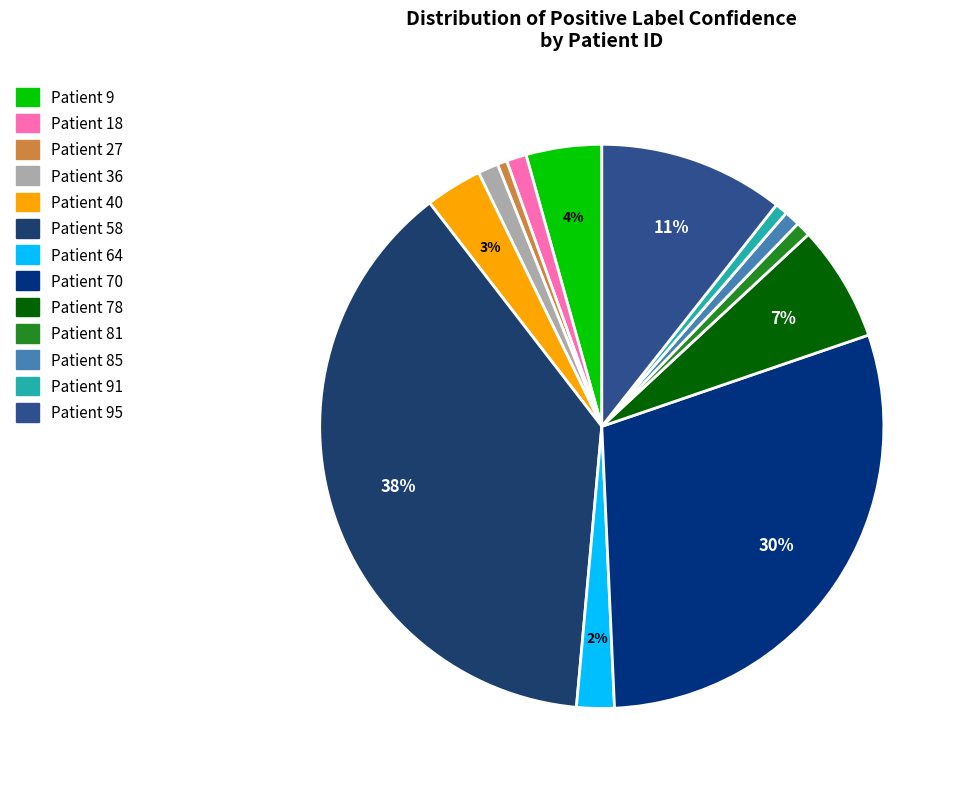

Is there a majority slice in this chart?

No